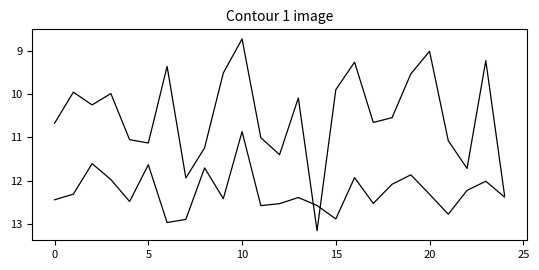

What is the label of the 16th point from the left?

15